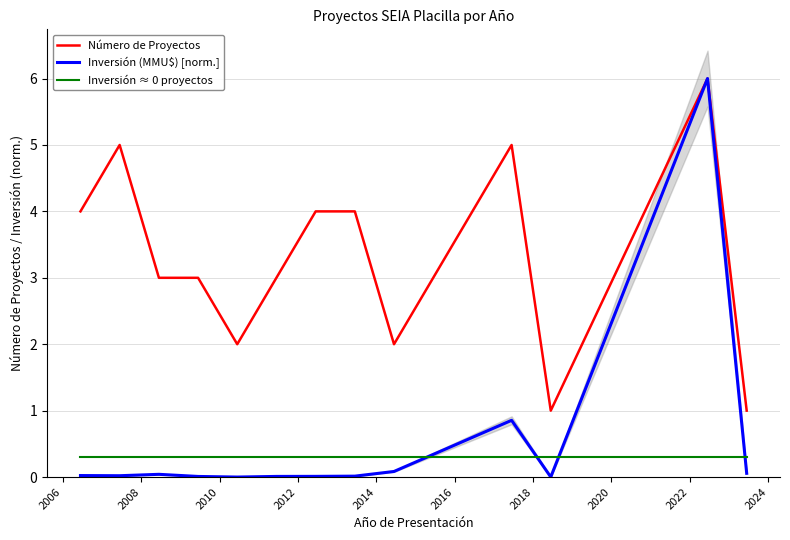

What is the minimum value for Inversión ≈ 0 proyectos?

0.3